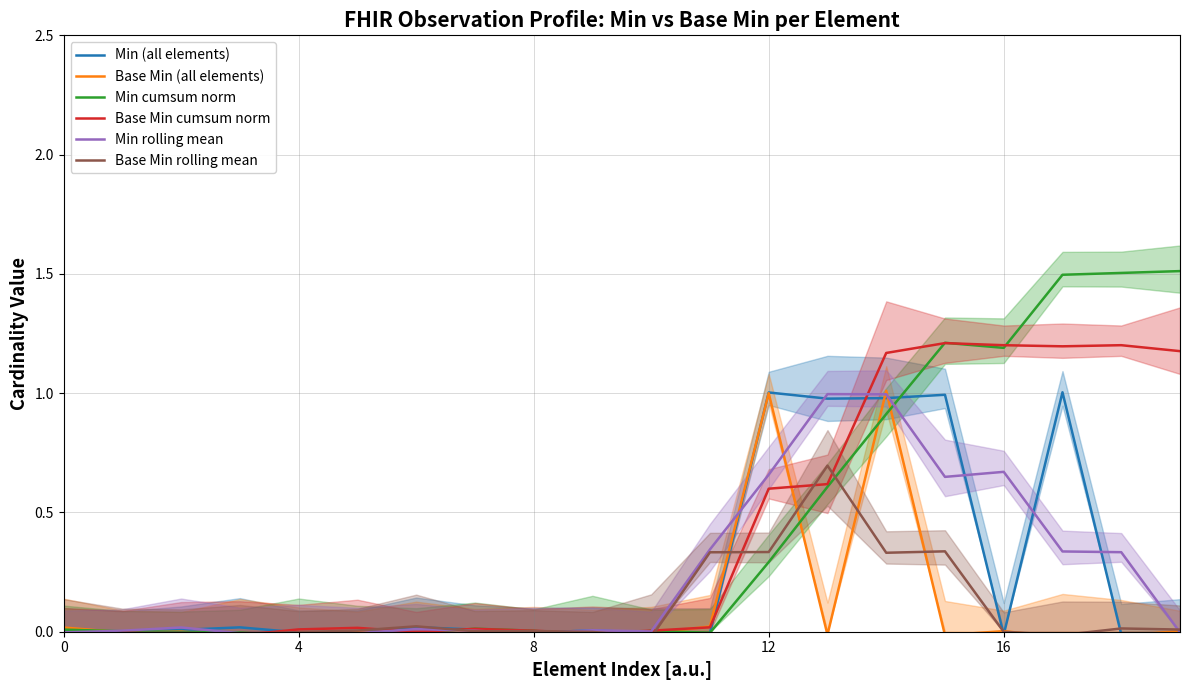

What is the sum of all Min rolling mean values?

5.0